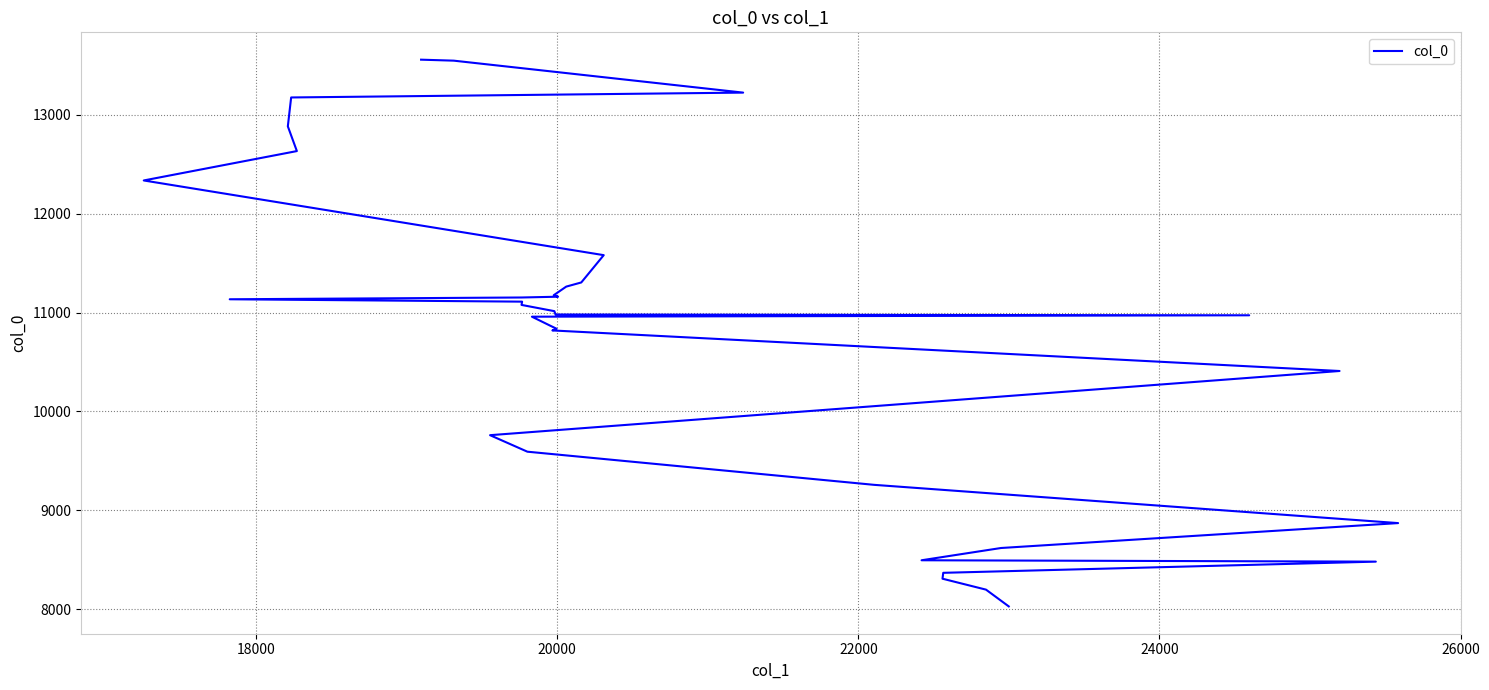

The value at 22 is 2851.7. True or false?

False